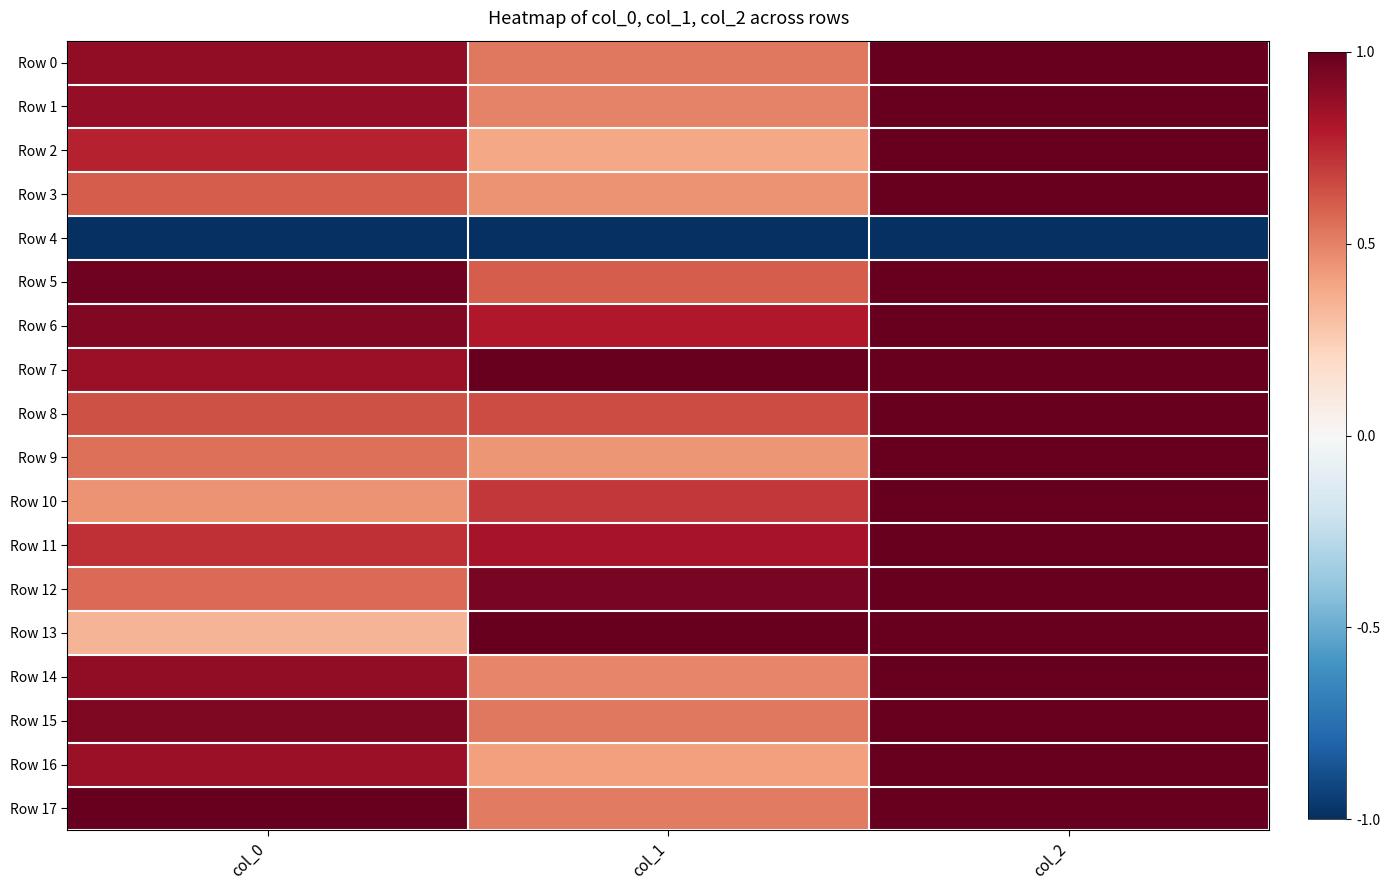

Which category has the lowest value across all series?

col_0